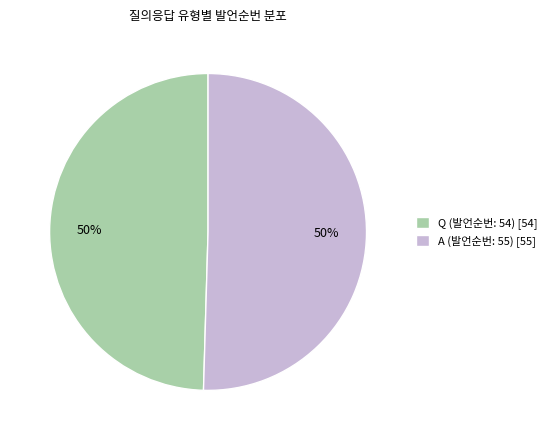

The A (발언순번: 55) slice represents 59% of the pie. True or false?

False